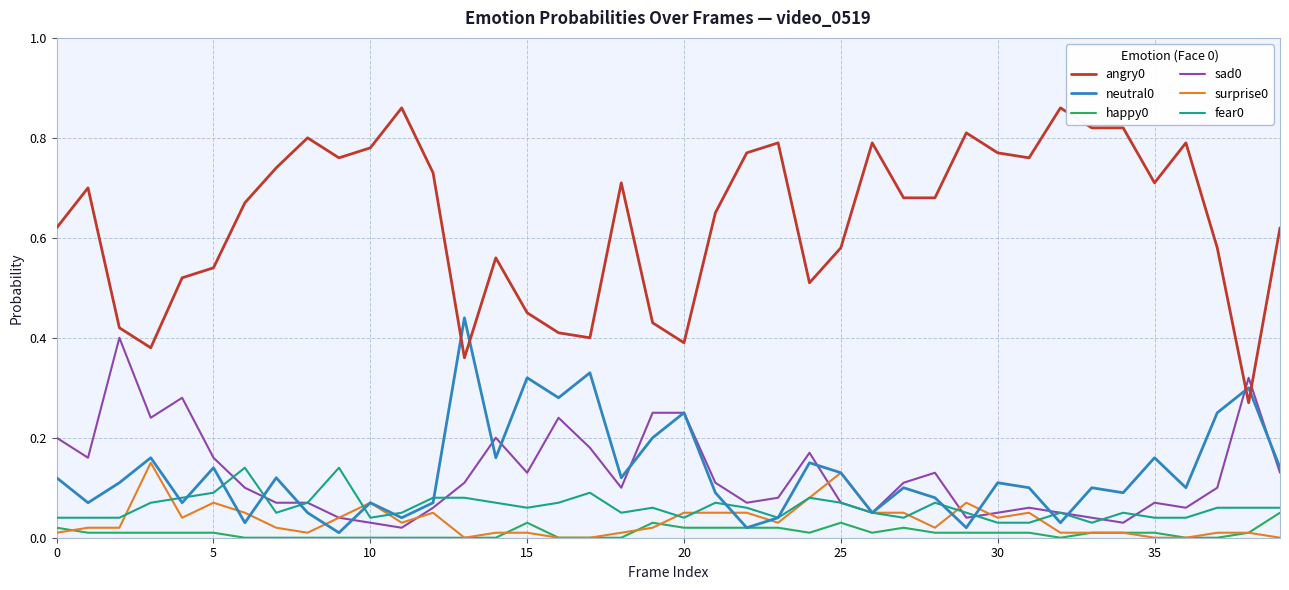

True or false: angry0 and fear0 intersect in this chart.

False